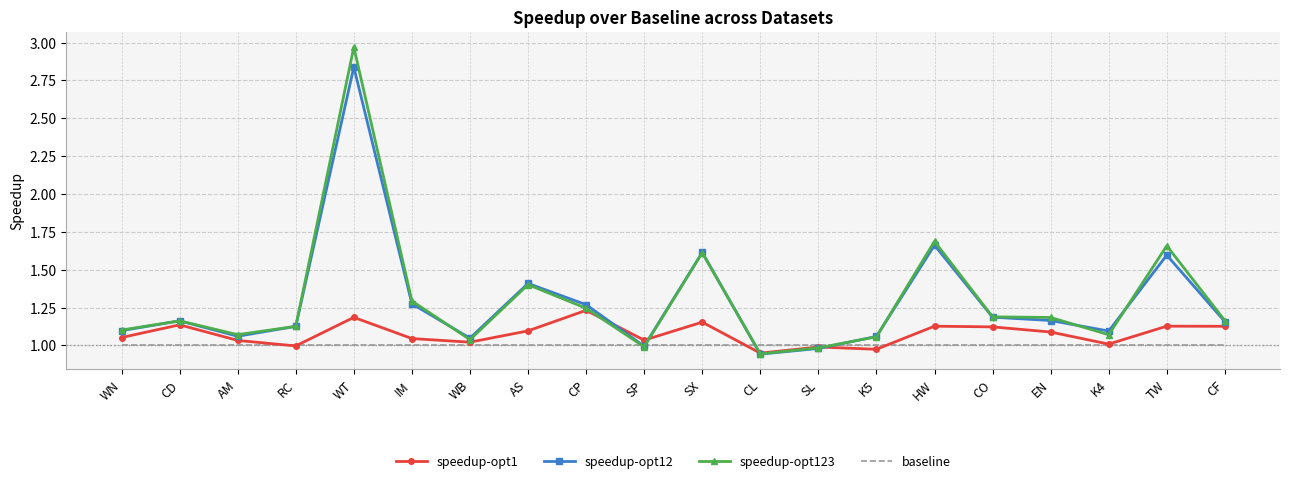

What is the difference between the highest and lowest values at AS?

0.4